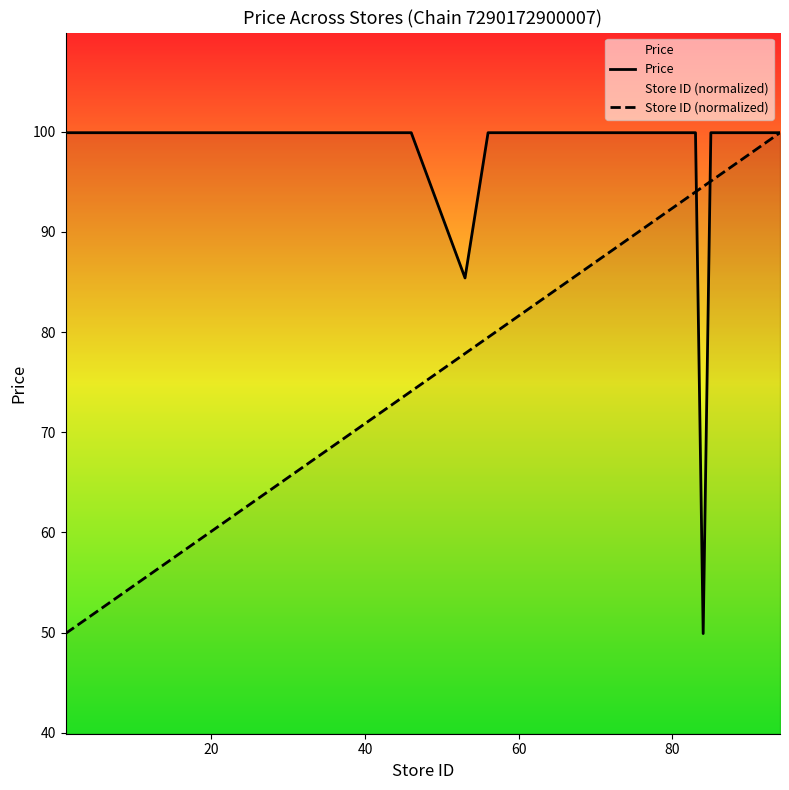

List the series in order of their overall mean, highest first.

Price, Store ID (normalized)